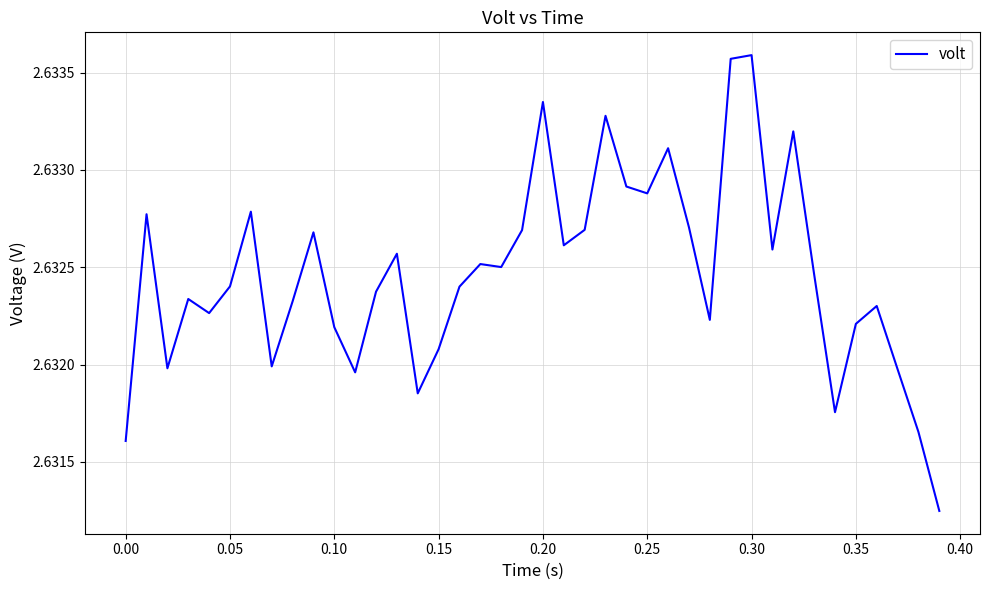

Reading left to right, transcribe all the data shown in this chart.

2.6	2.6	2.6	2.6	2.6	2.6	2.6	2.6	2.6	2.6	2.6	2.6	2.6	2.6	2.6	2.6	2.6	2.6	2.6	2.6	2.6	2.6	2.6	2.6	2.6	2.6	2.6	2.6	2.6	2.6	2.6	2.6	2.6	2.6	2.6	2.6	2.6	2.6	2.6	2.6